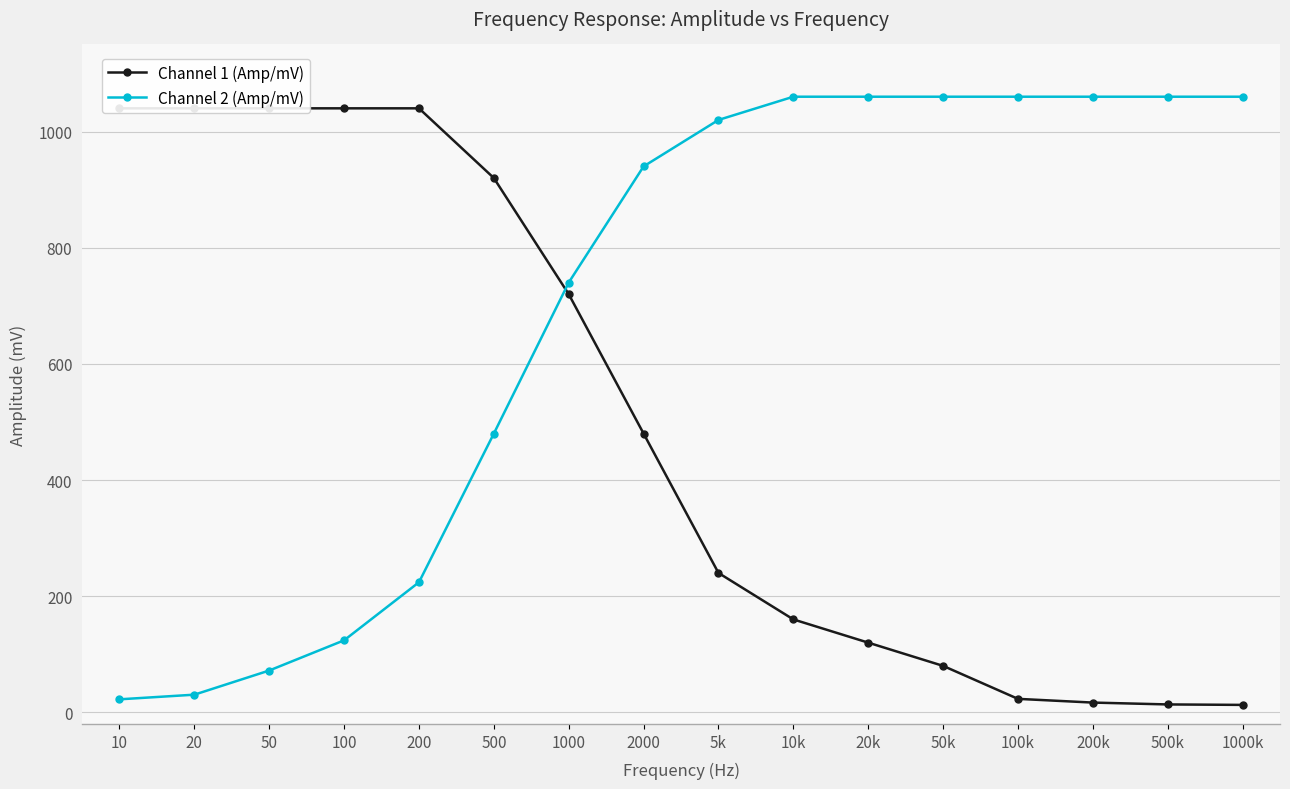

Is it true that Channel 1 (Amp/mV) equals 13.6 at 500k?

True